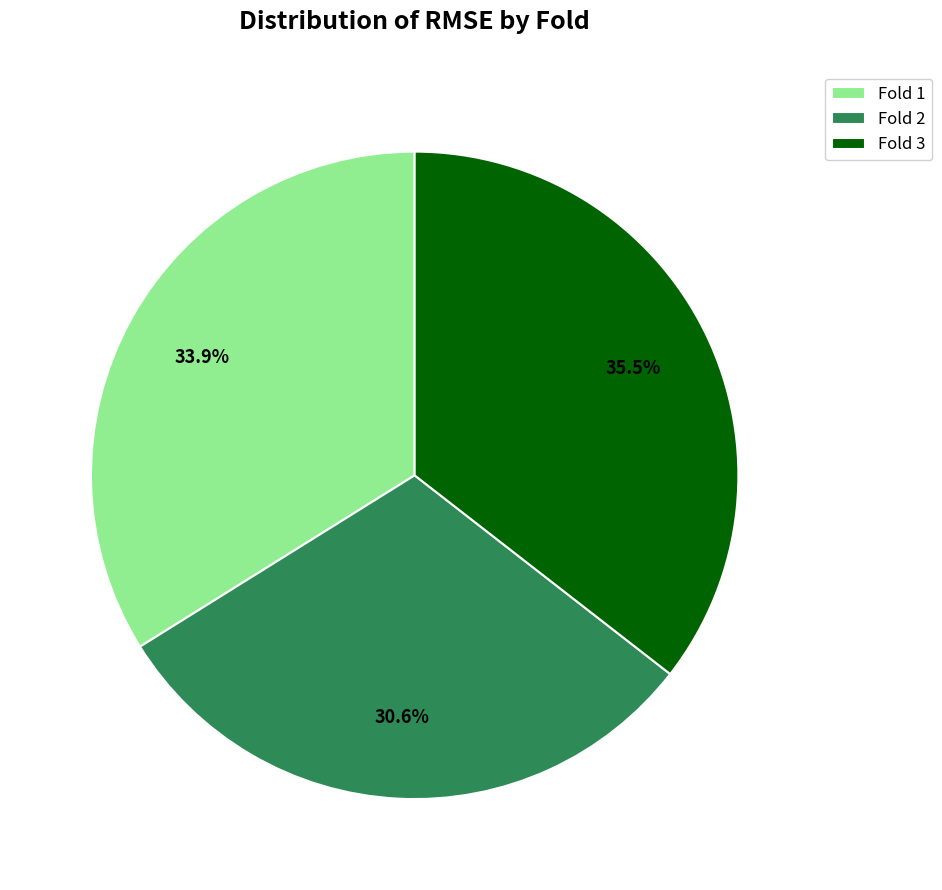

What percentage is NOT represented by Fold 2?

69.4%